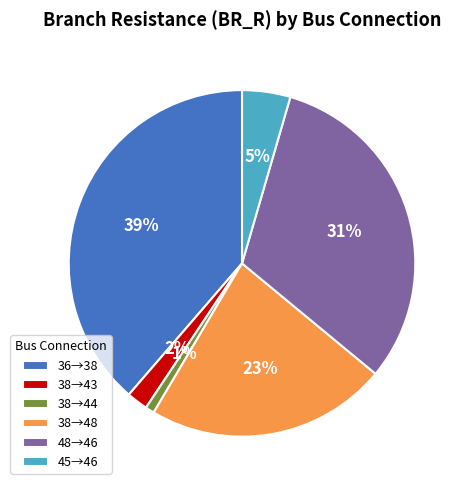

Which has a higher value, 38→43 or 38→48?

38→48